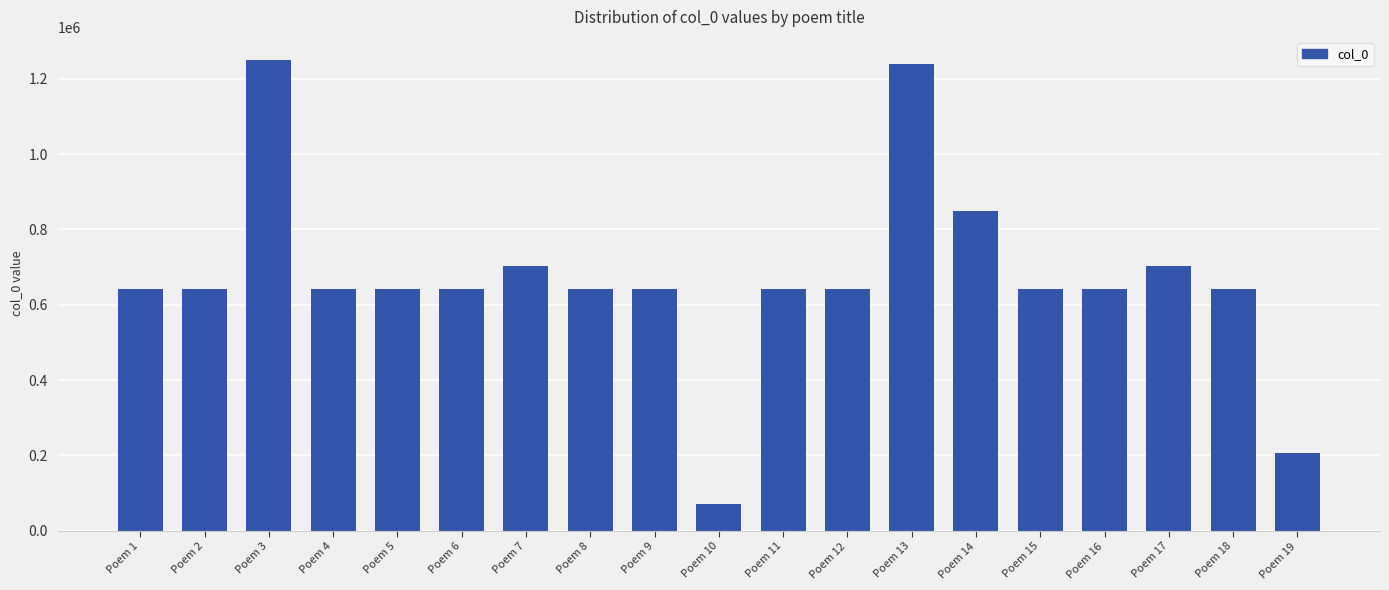

Count the number of categories in the chart.

19